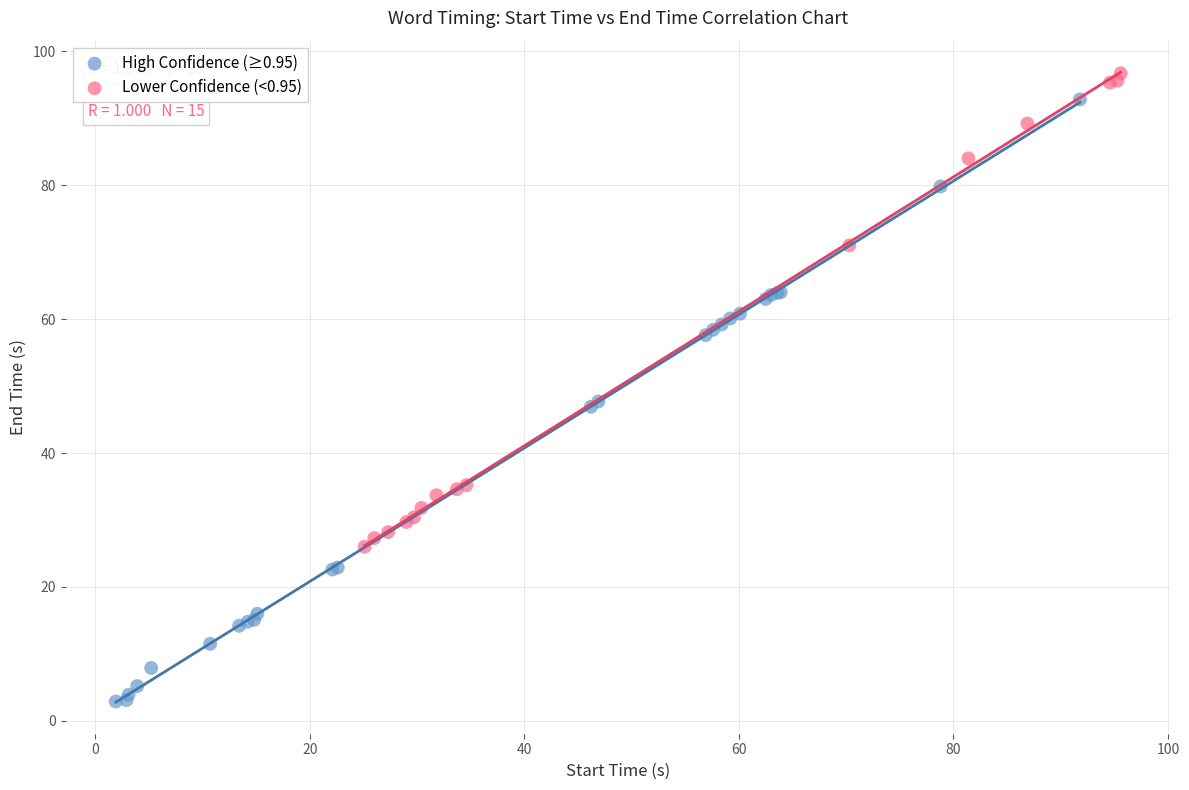

Which series contains the highest Y value?

Lower Confidence (<0.95)